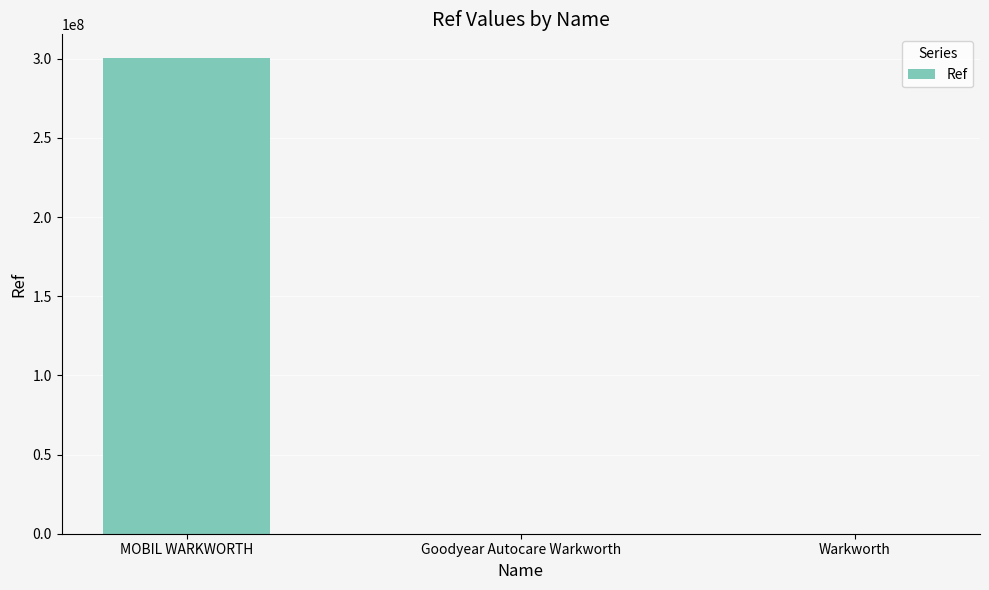

At which label is the value closest to 150201609?

Goodyear Autocare Warkworth